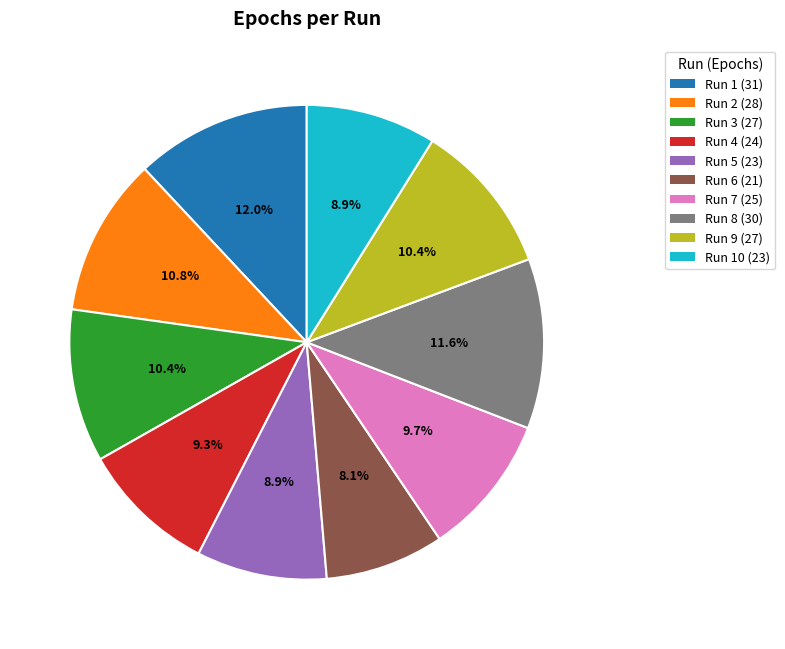

What portion of the pie excludes Run 4 (24)?

90.7%